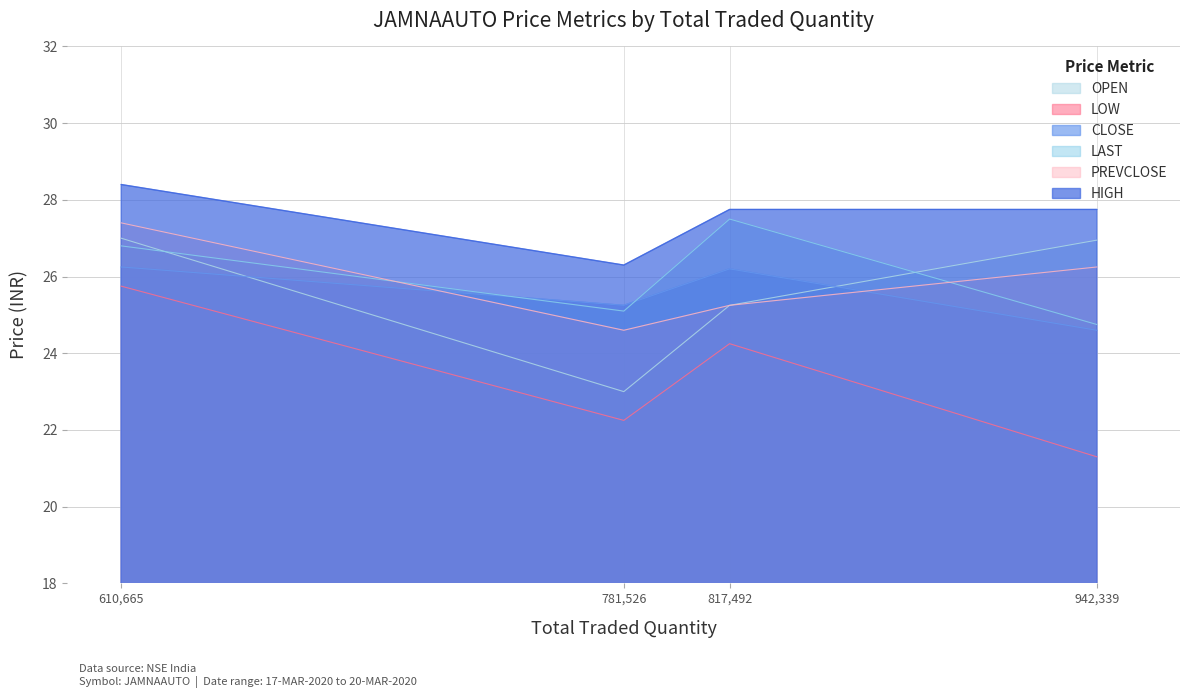

What is the value of the OPEN point at the 1st from the left?

25.2